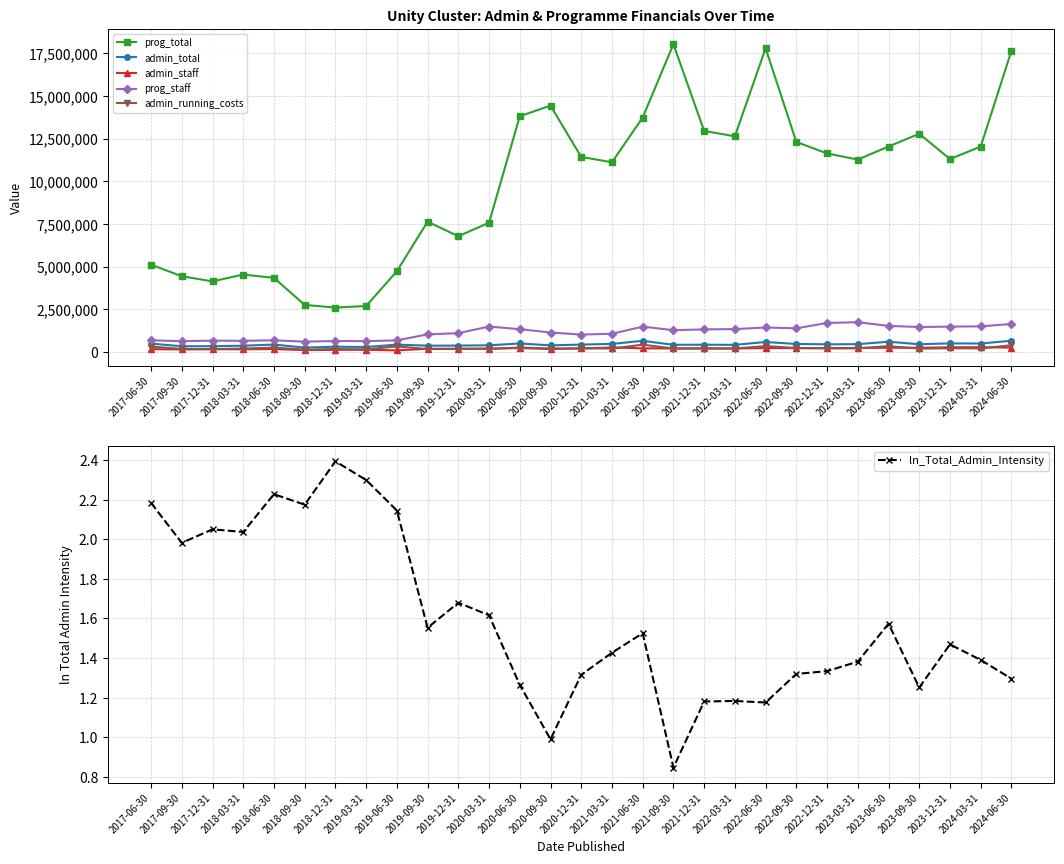

True or false: prog_staff and admin_staff intersect in this chart.

False